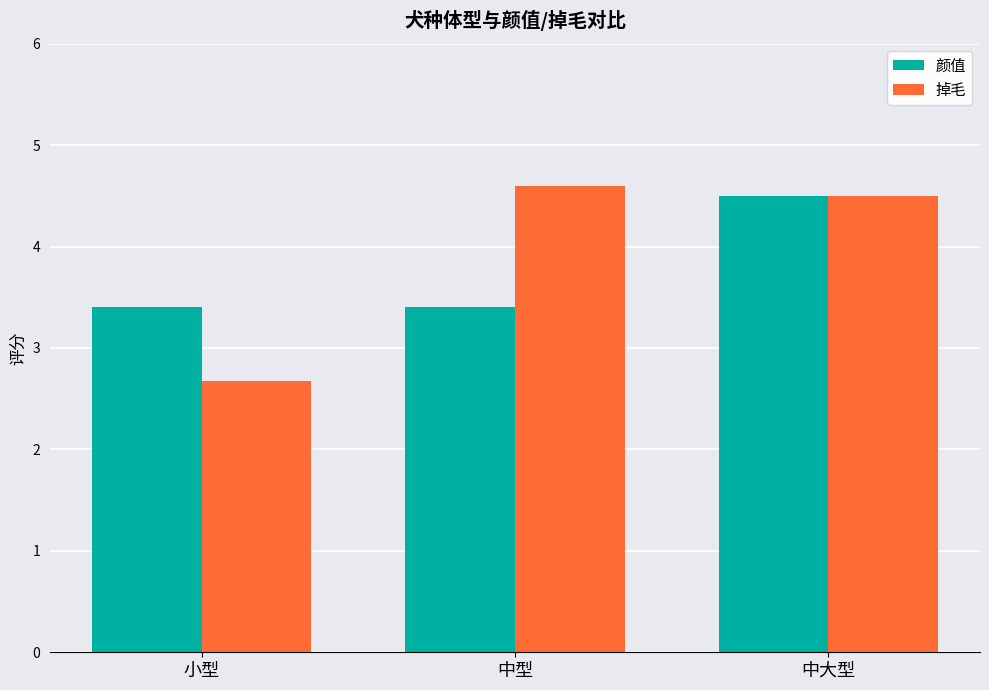

What is the label of the 2nd bar from the right?

中型